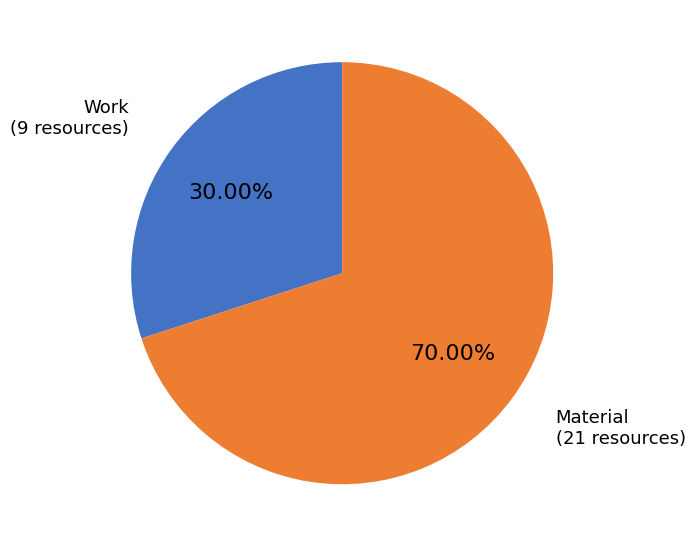

To the nearest percent, what is the difference between the largest and smallest slice percentages?

40%